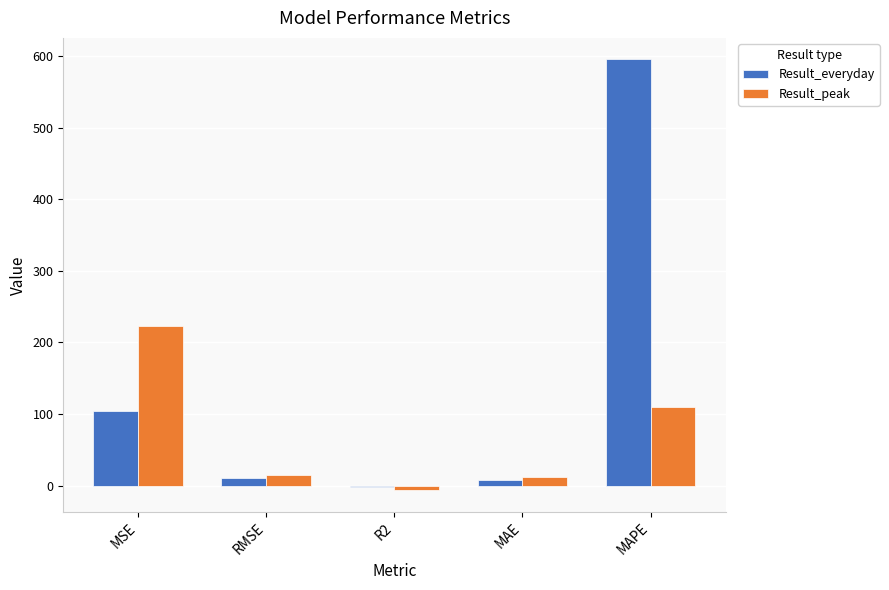

What are all the series names shown in the legend?

Result_everyday, Result_peak